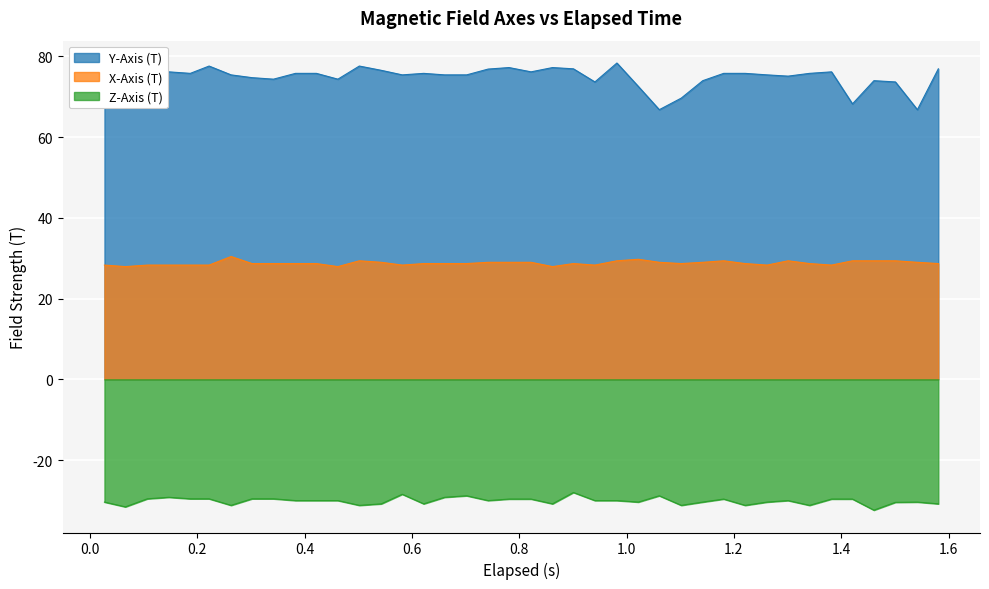

What is the maximum value for X-Axis (T)?

30.4